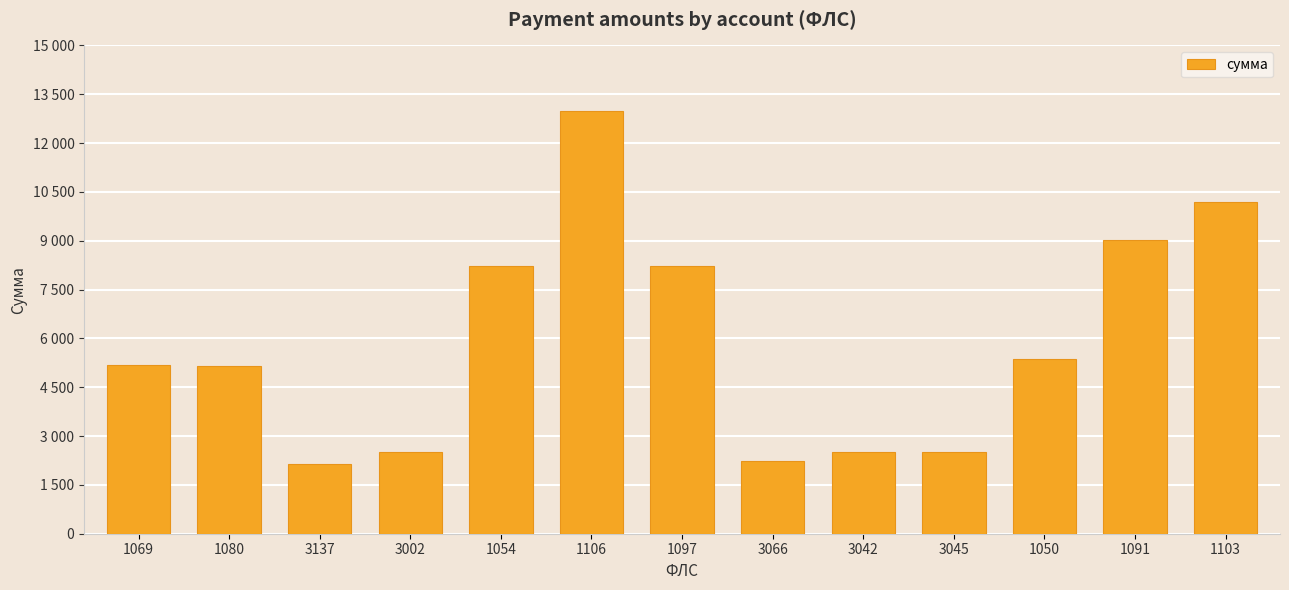

The value at 1091 is 6188.9. True or false?

False